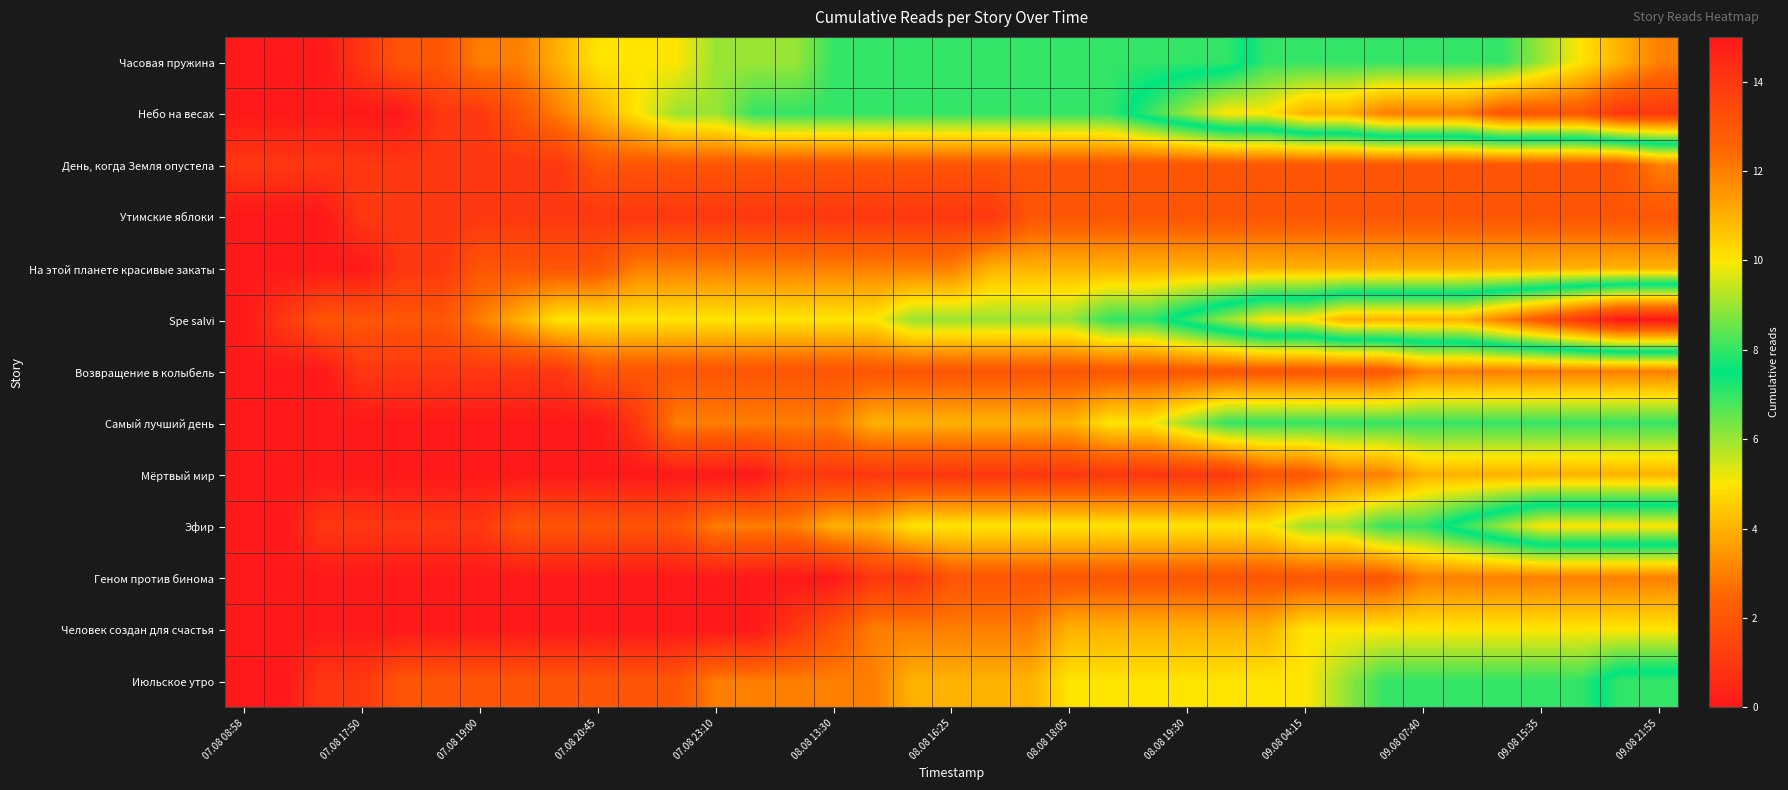

What is the maximum value shown in the chart?

15